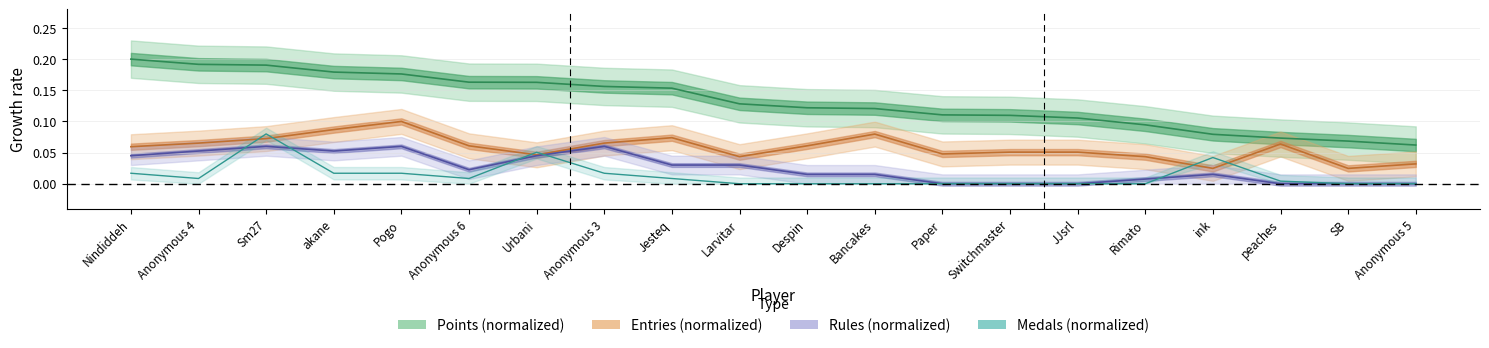

What is the difference between the maximum and minimum values in the Points series?

0.1